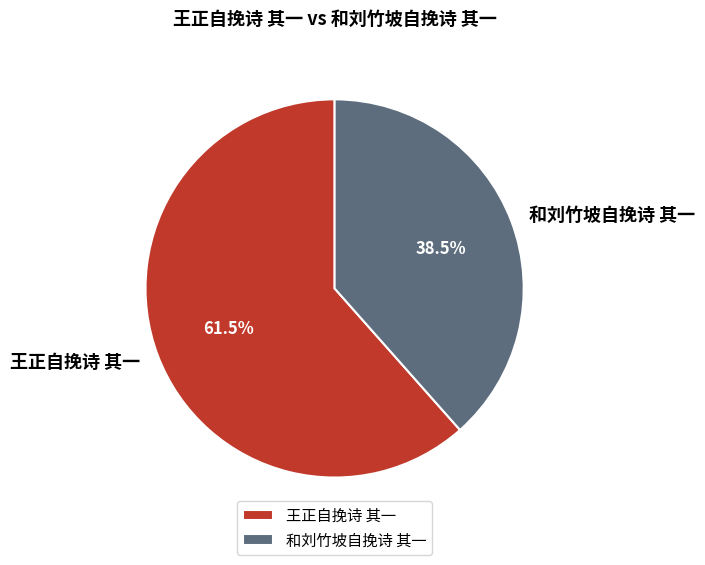

Which category has the biggest portion of the pie?

王正自挽诗 其一